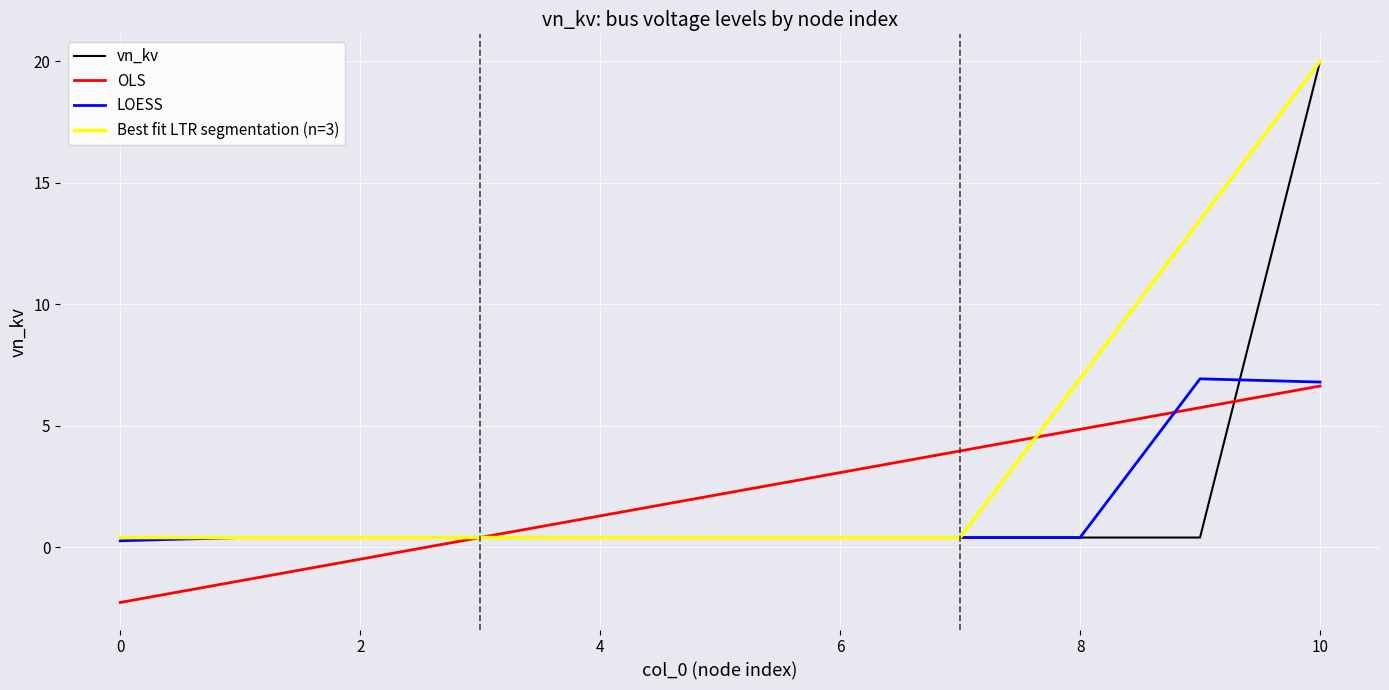

Is it true that LOESS equals 10.1 at 10?

False